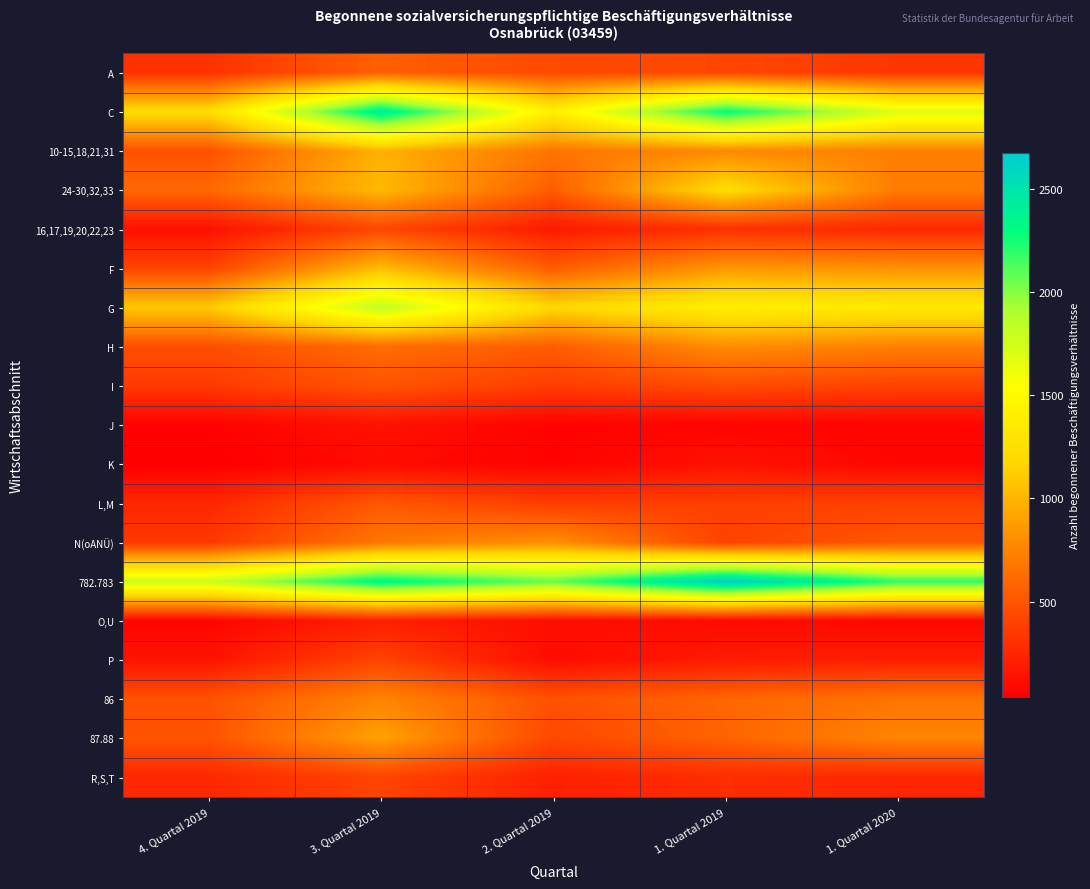

What is the difference between the highest and lowest values at 1. Quartal 2019?

2608